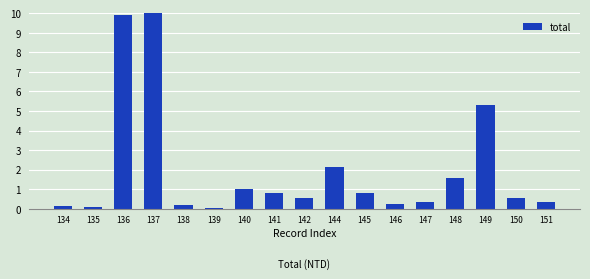

The value at 134 is 0.2. True or false?

True